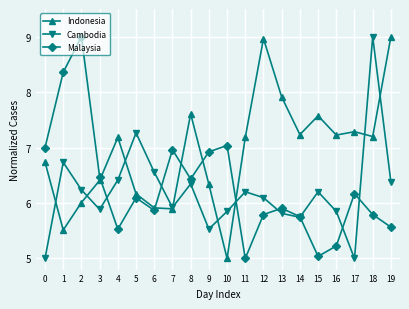

Rank the series at 11 from lowest to highest value.

Malaysia, Cambodia, Indonesia